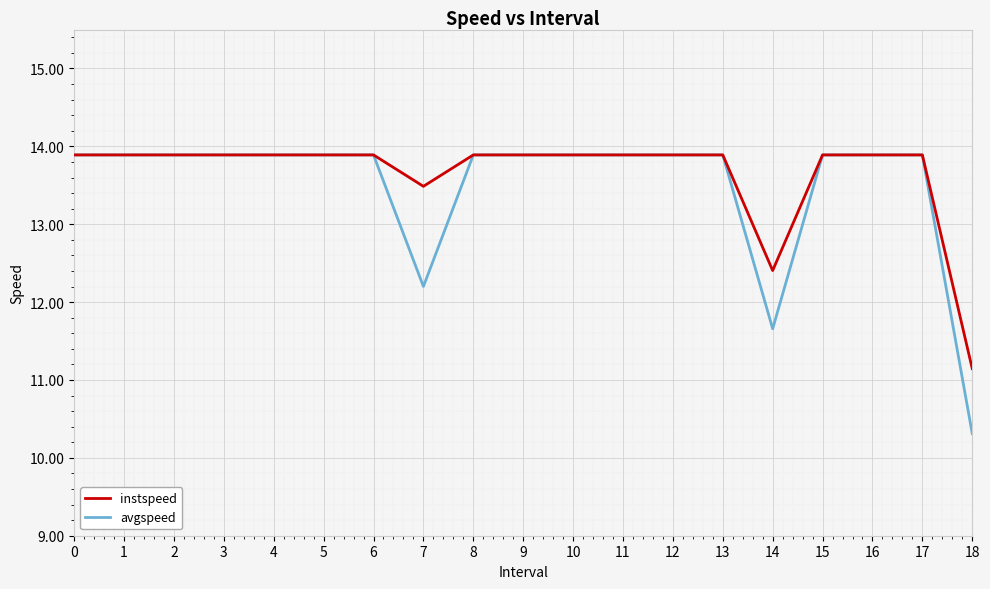

What is the sum of the avgspeed values at 2 and 16?

27.8